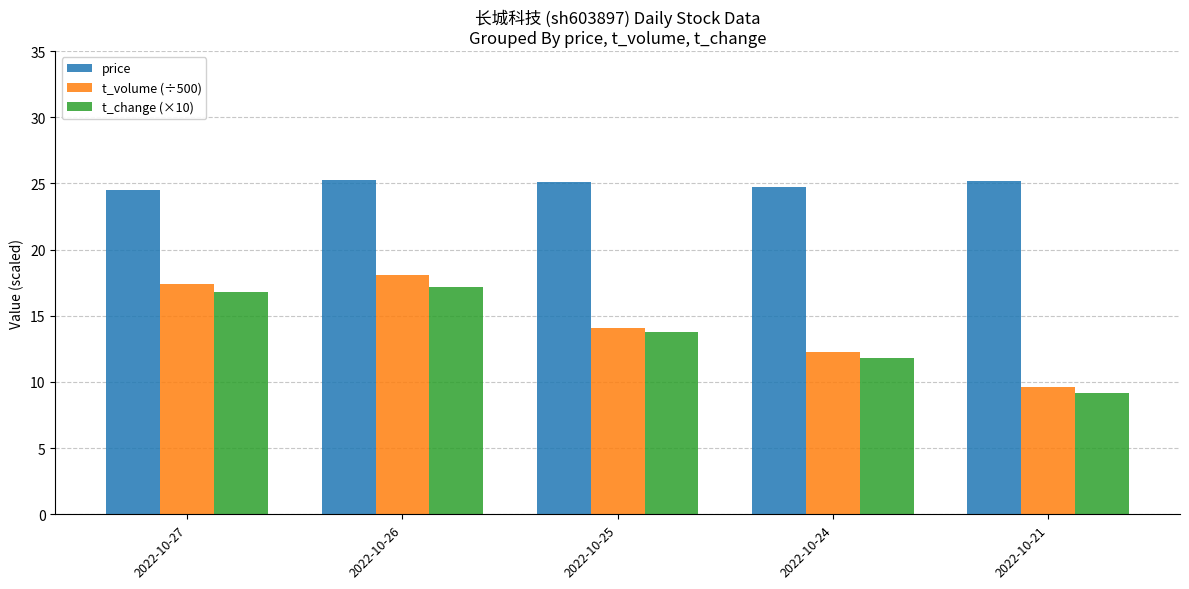

What are all the series names shown in the legend?

price, t_volume (÷500), t_change (×10)